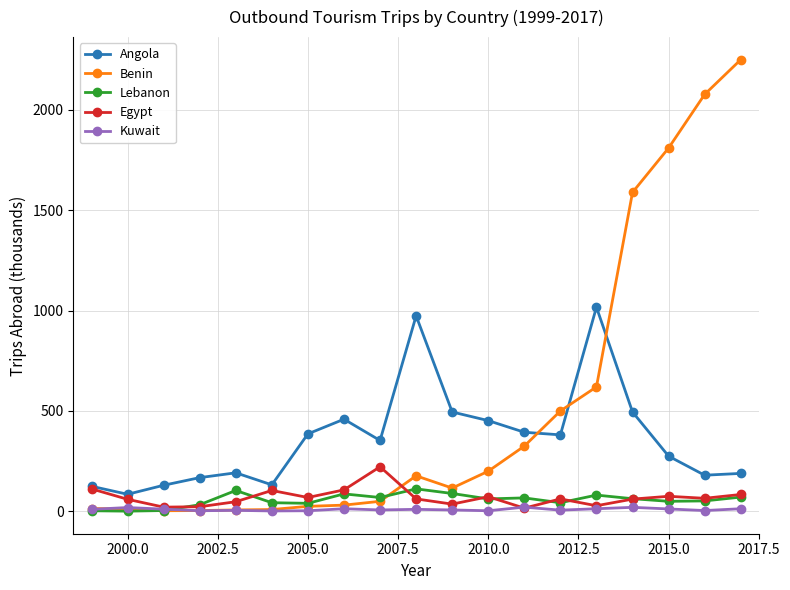

True or false: Lebanon and Angola cross at least once.

False